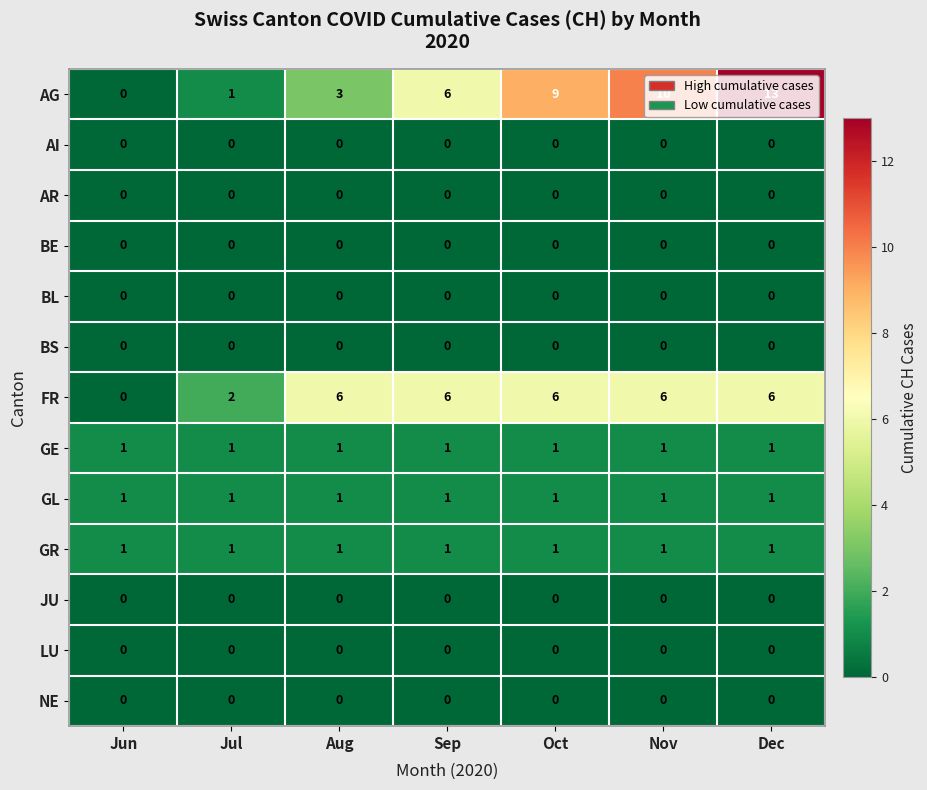

What is the difference between the AG values at Sep and Jul?

5